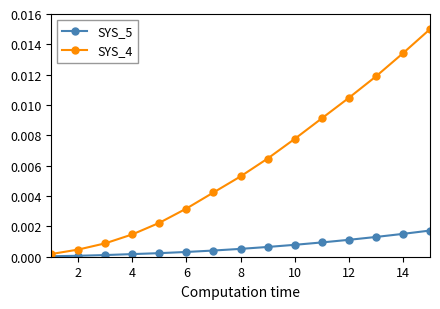

Rank the series by their average value, from highest to lowest.

SYS_4, SYS_5